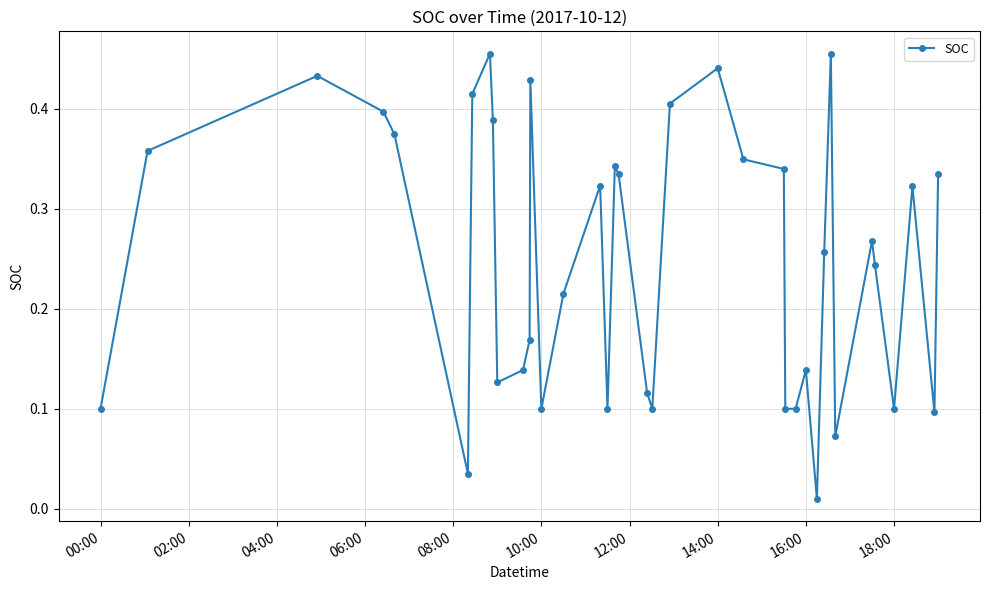

True or false: the data shows 0.1 at 10:00.

True